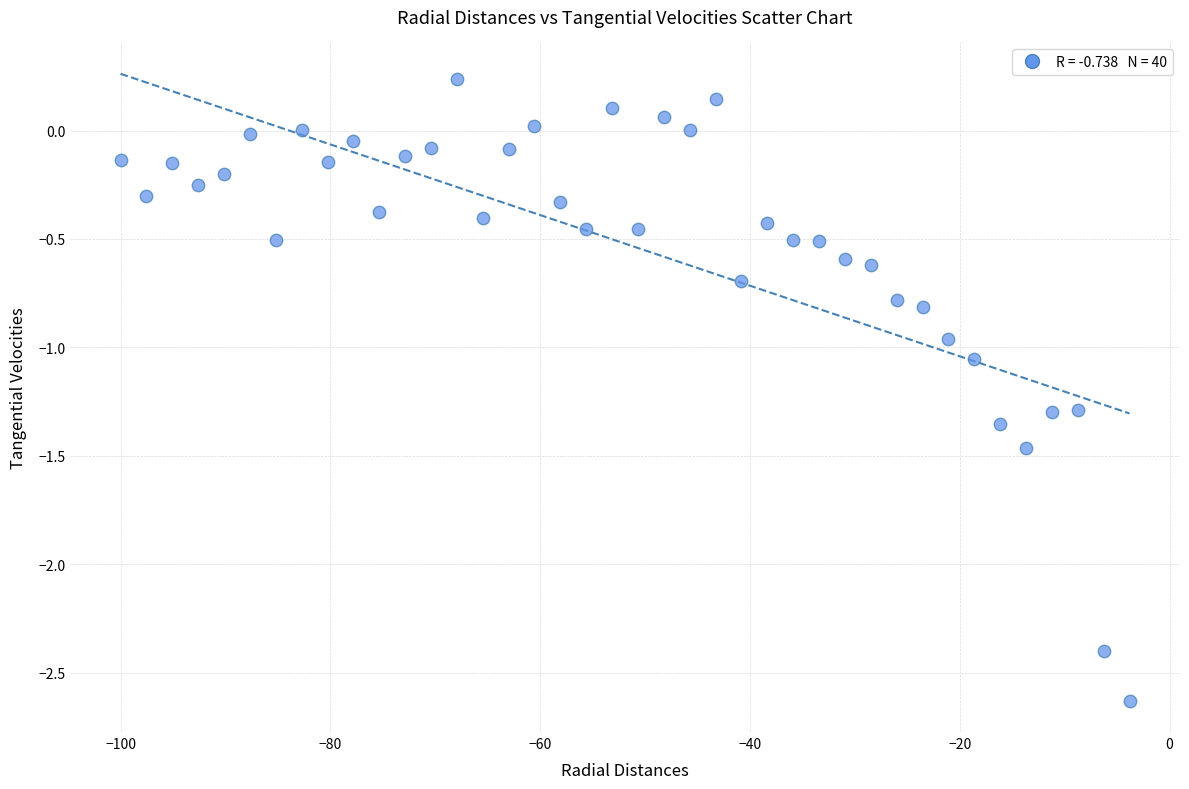

What is the range of X values (max minus min)?

96.2